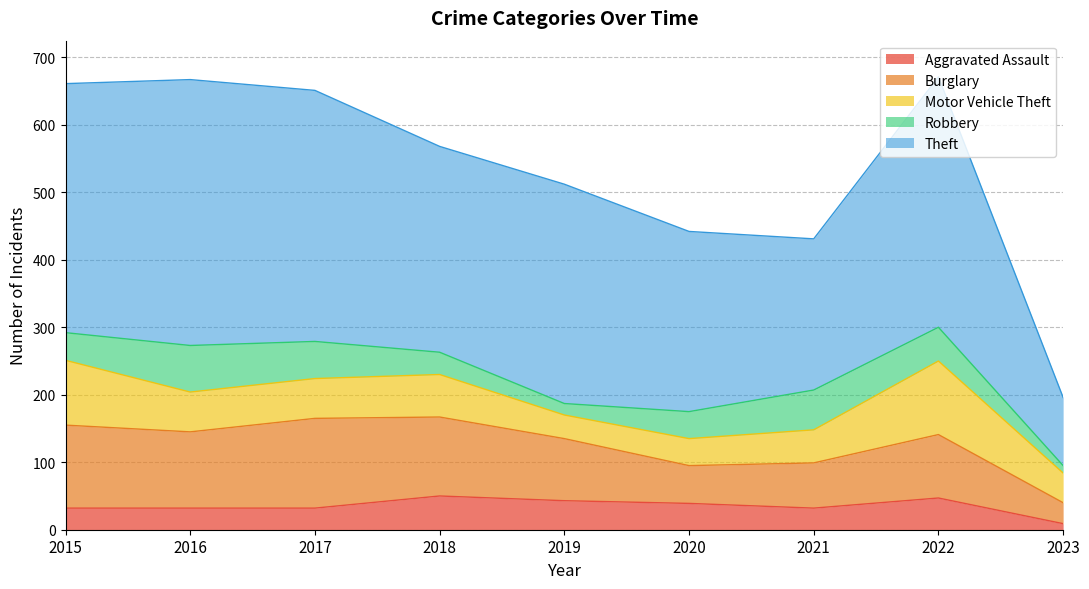

Reading left to right, transcribe all the data shown in this chart.

Aggravated Assault: 2015=32	2016=32	2017=32	2018=50	2019=43	2020=39	2021=32	2022=47	2023=9
Burglary: 2015=123	2016=113	2017=133	2018=117	2019=92	2020=56	2021=67	2022=94	2023=31
Motor Vehicle Theft: 2015=96	2016=59	2017=59	2018=63	2019=35	2020=40	2021=49	2022=109	2023=44
Robbery: 2015=41	2016=69	2017=55	2018=33	2019=17	2020=40	2021=59	2022=50	2023=11
Theft: 2015=369	2016=394	2017=372	2018=305	2019=325	2020=267	2021=224	2022=371	2023=101